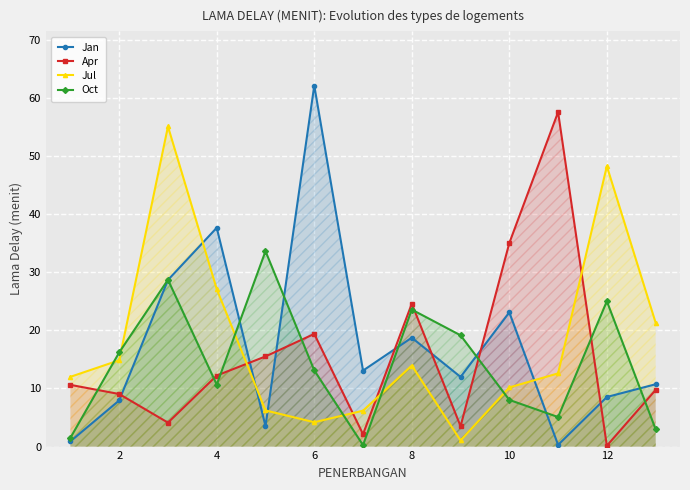

Which category has the lowest value in the Apr series?

12